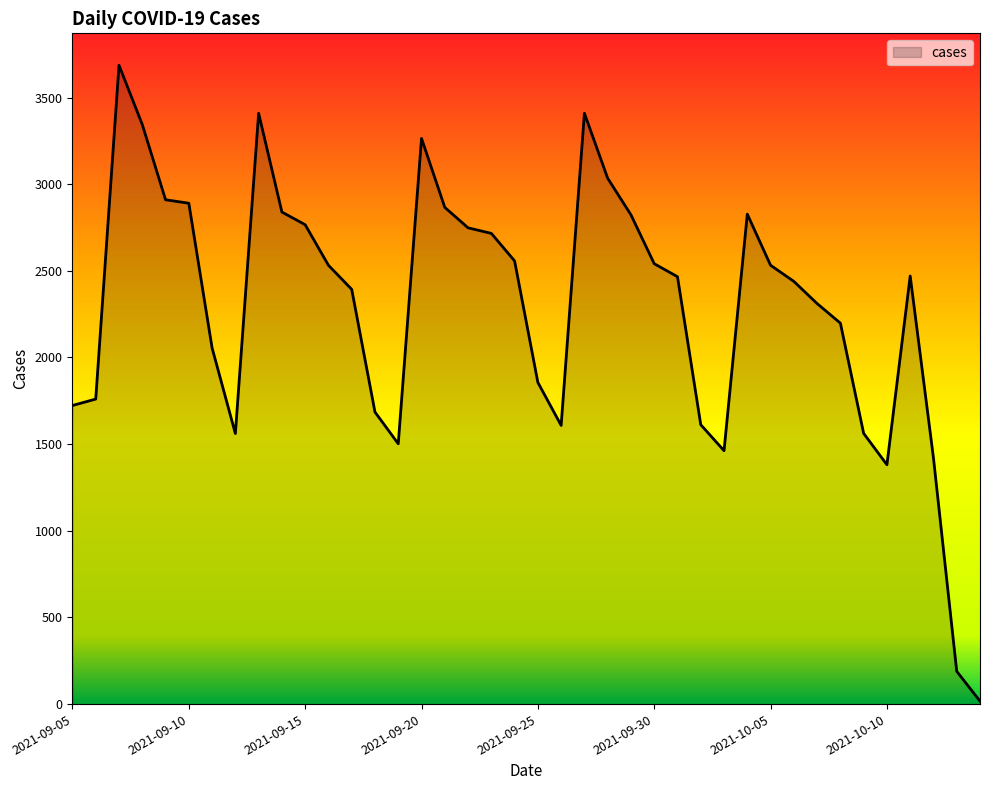

What is the maximum value shown in the chart?

3686